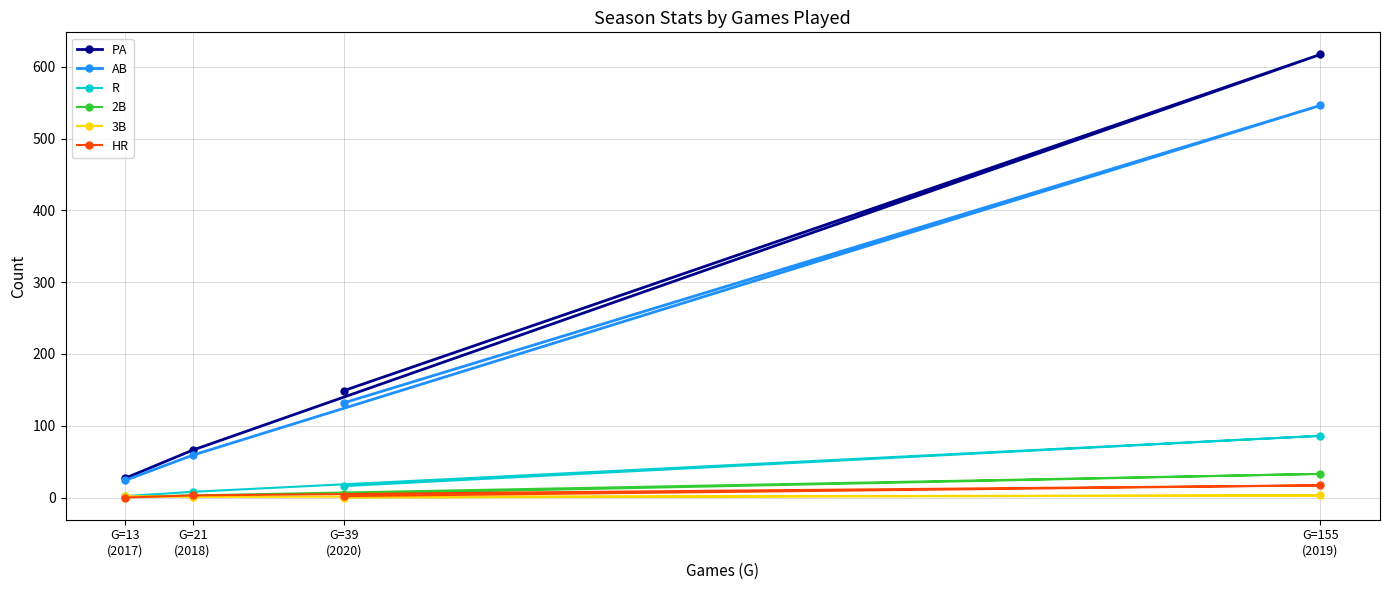

How many distinct data groups are displayed?

6